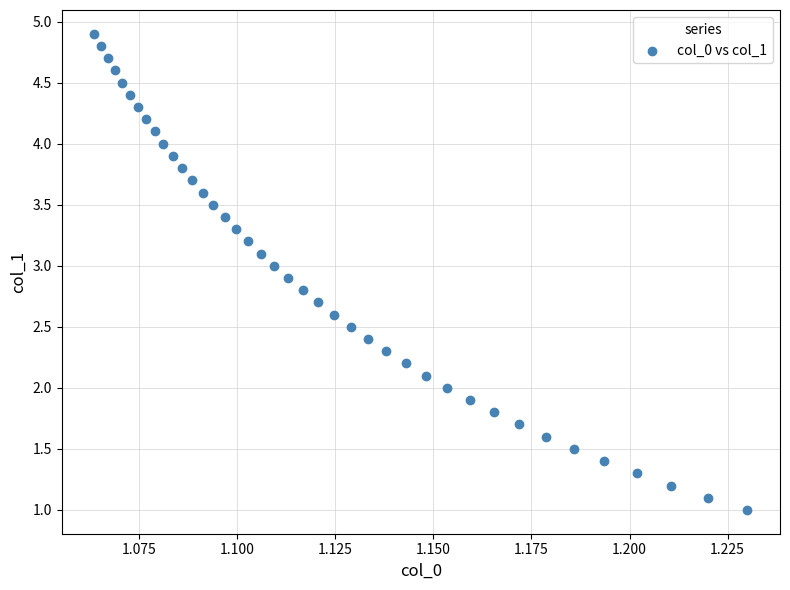

What is the range of Y values (max minus min)?

3.9